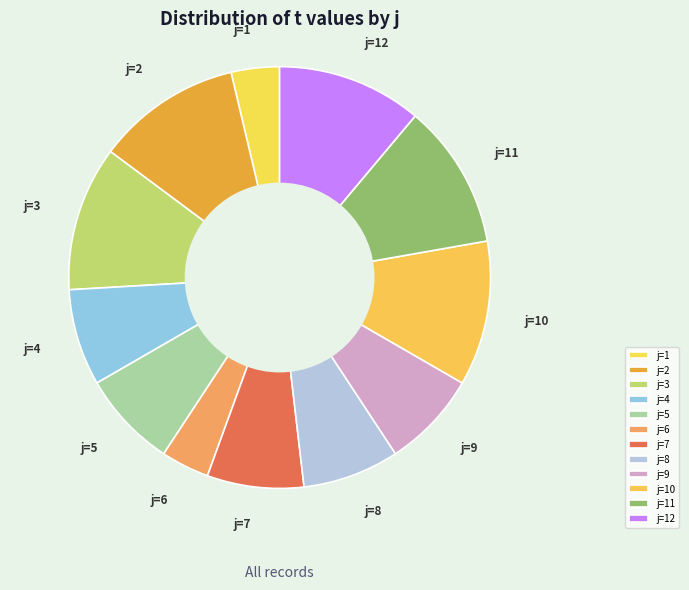

Is j=11 the majority of the pie?

No